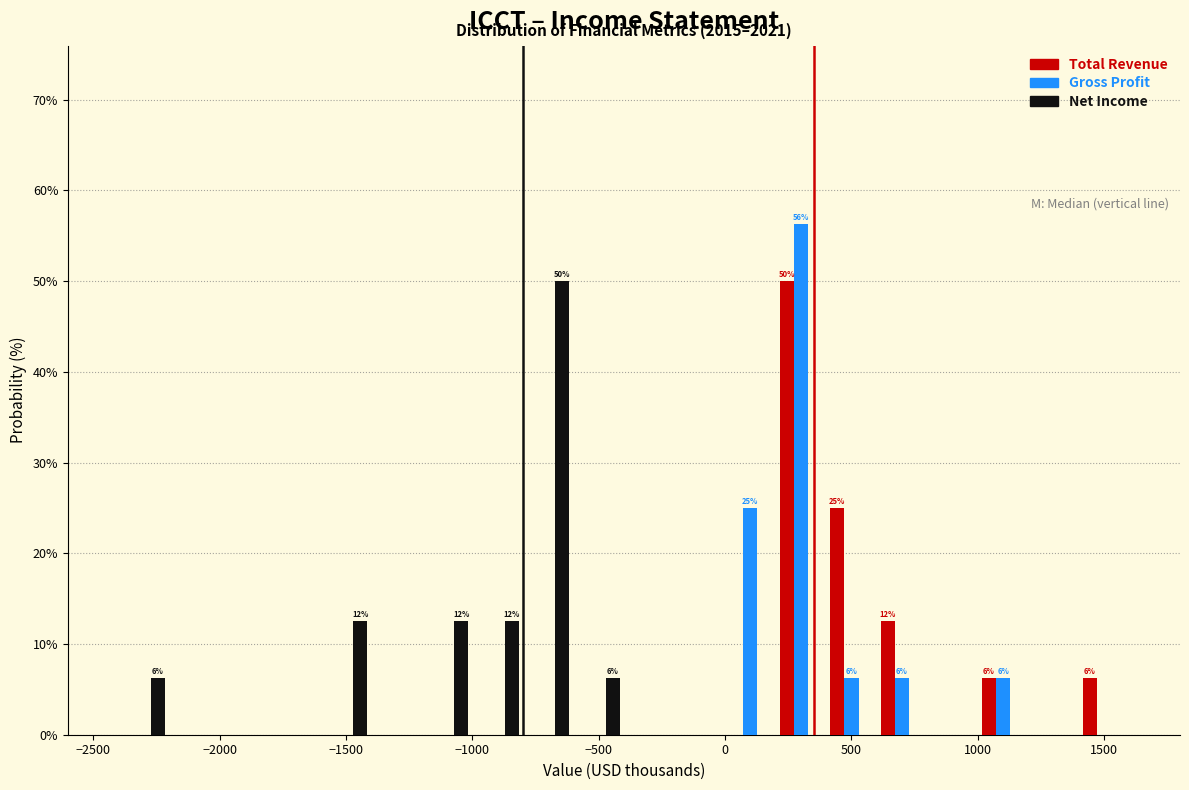

In the Gross Profit series, which range on the x-axis has the tallest bar?

200 to 400